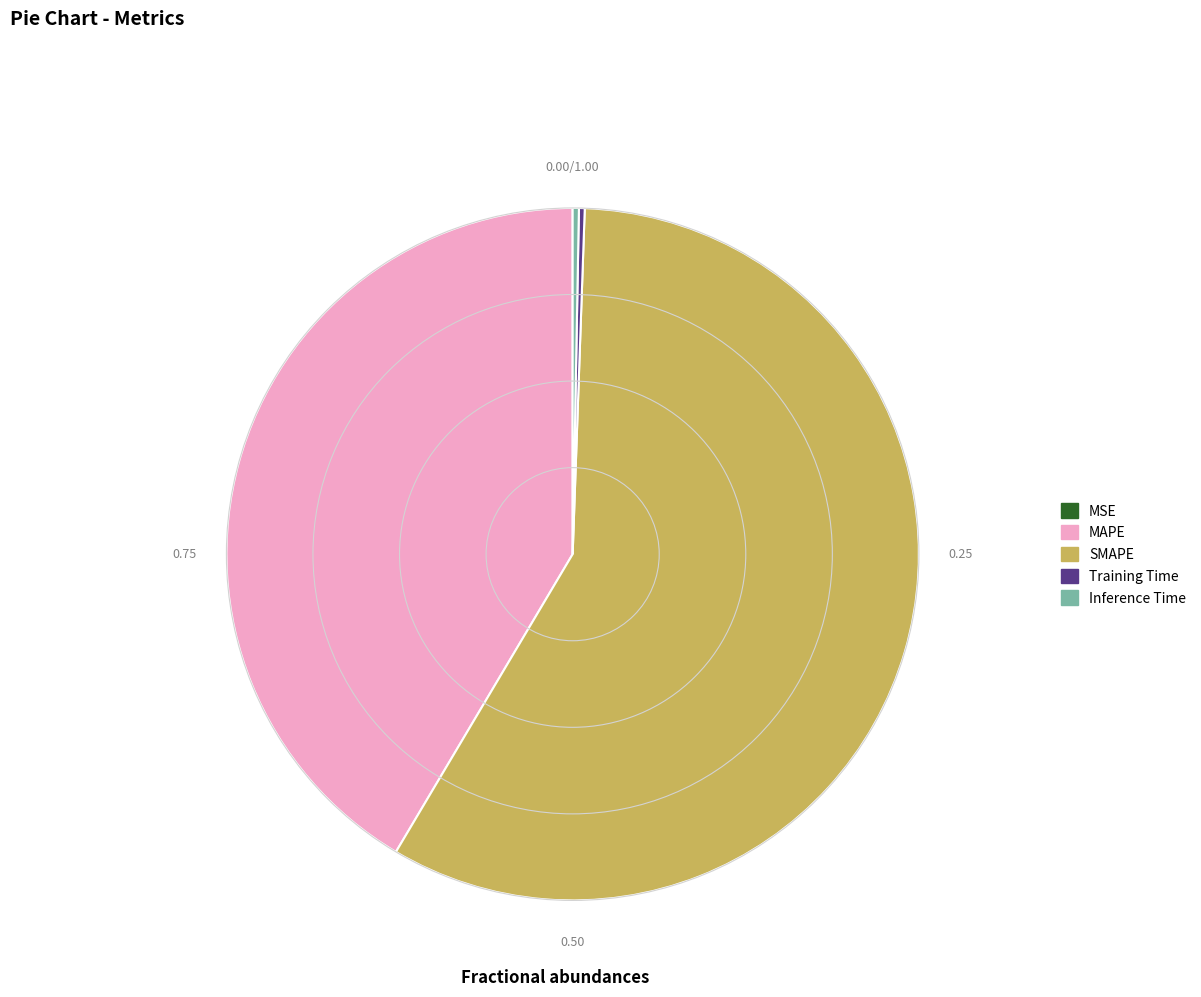

What is the largest slice in the pie chart?

SMAPE